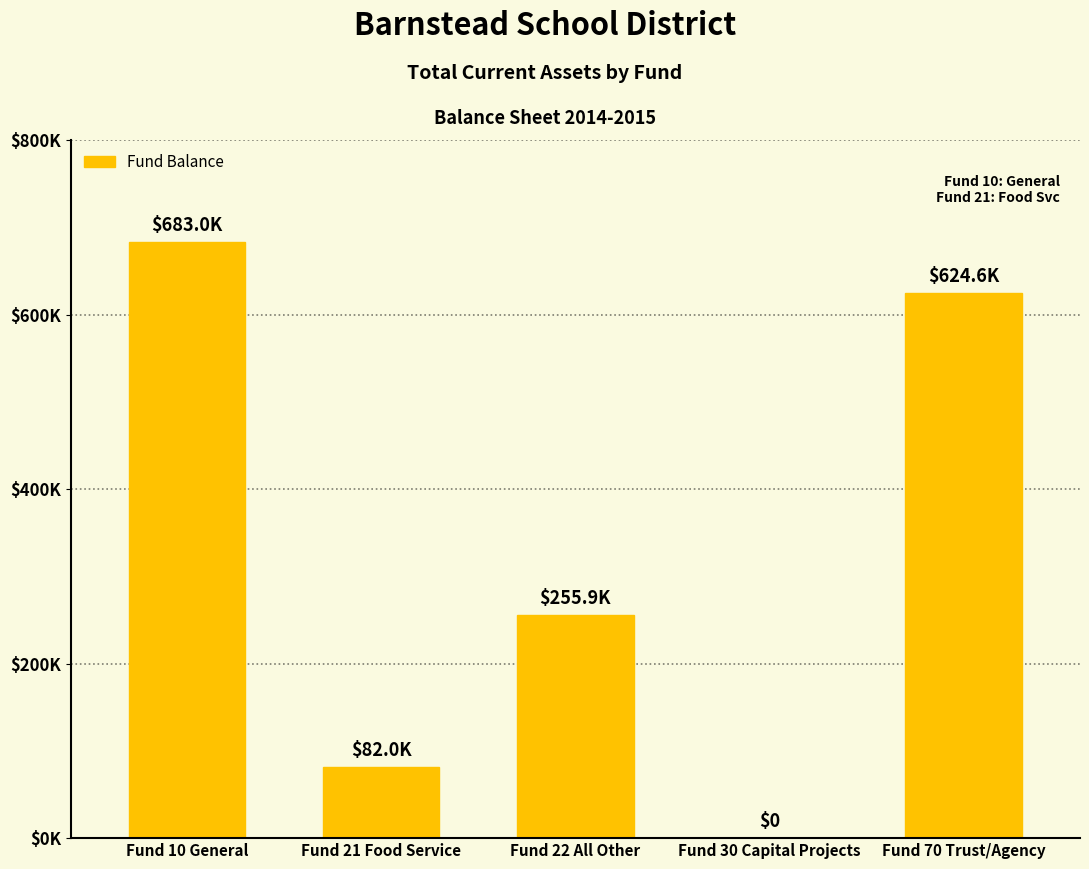

What is the sum of the values at Fund 22 All Other and Fund 30 Capital Projects?

255932.6